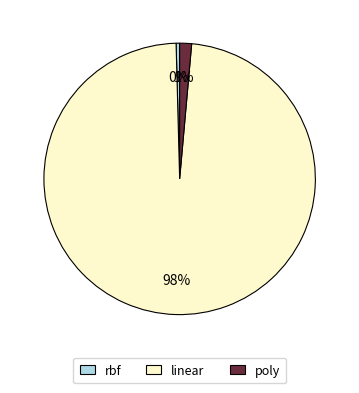

What is the largest slice in the pie chart?

linear